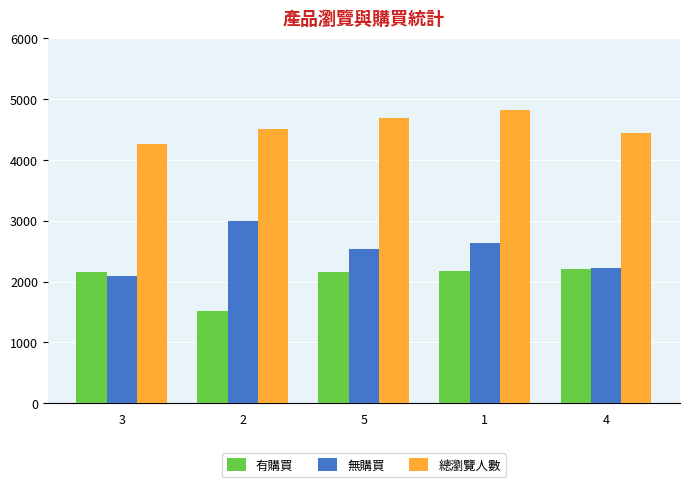

What is the value of the 總瀏覽人數 bar at the 3rd from the left?

4687